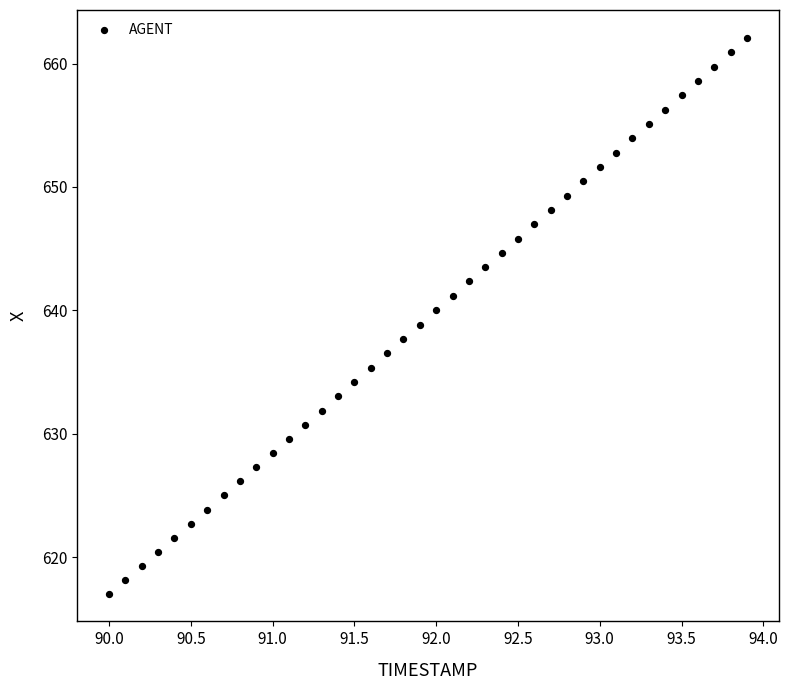

What is the range of X values (max minus min)?

3.9